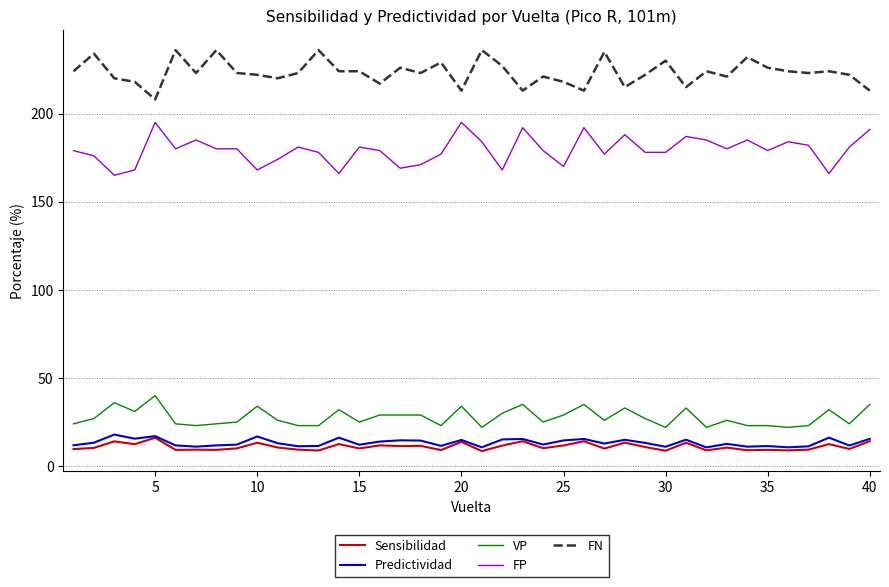

Which series has the largest total across all categories?

FN